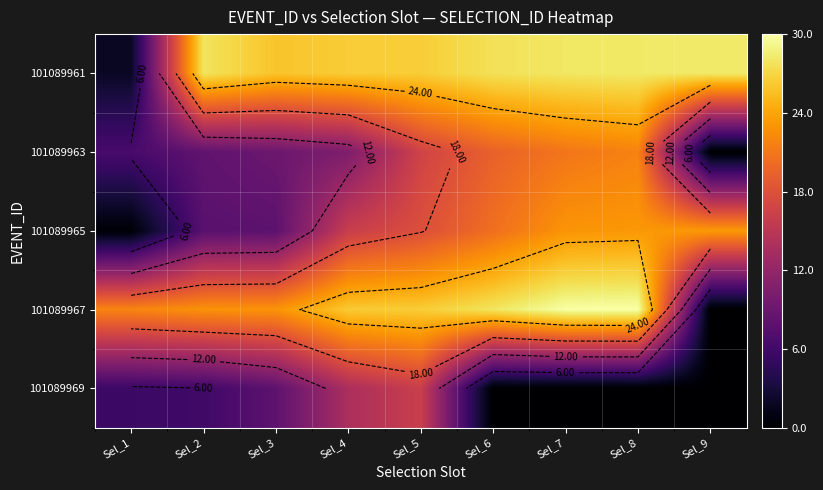

How many data points does each series have?

9